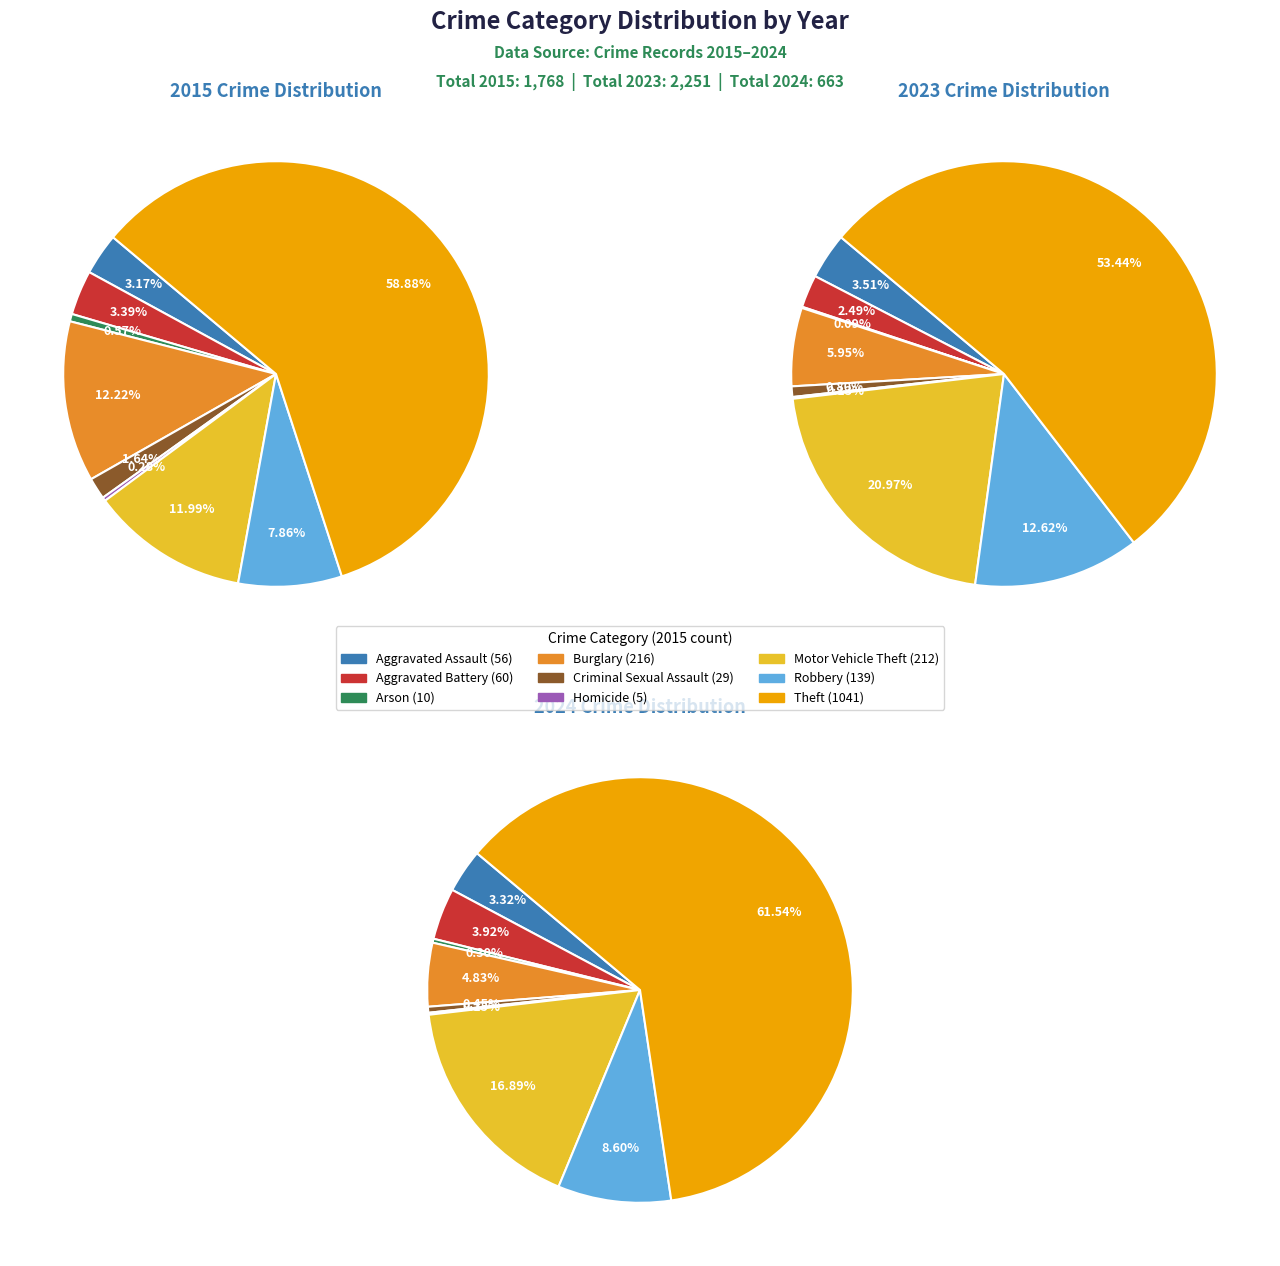

True or false: 4 accounts for 16% of the total.

False